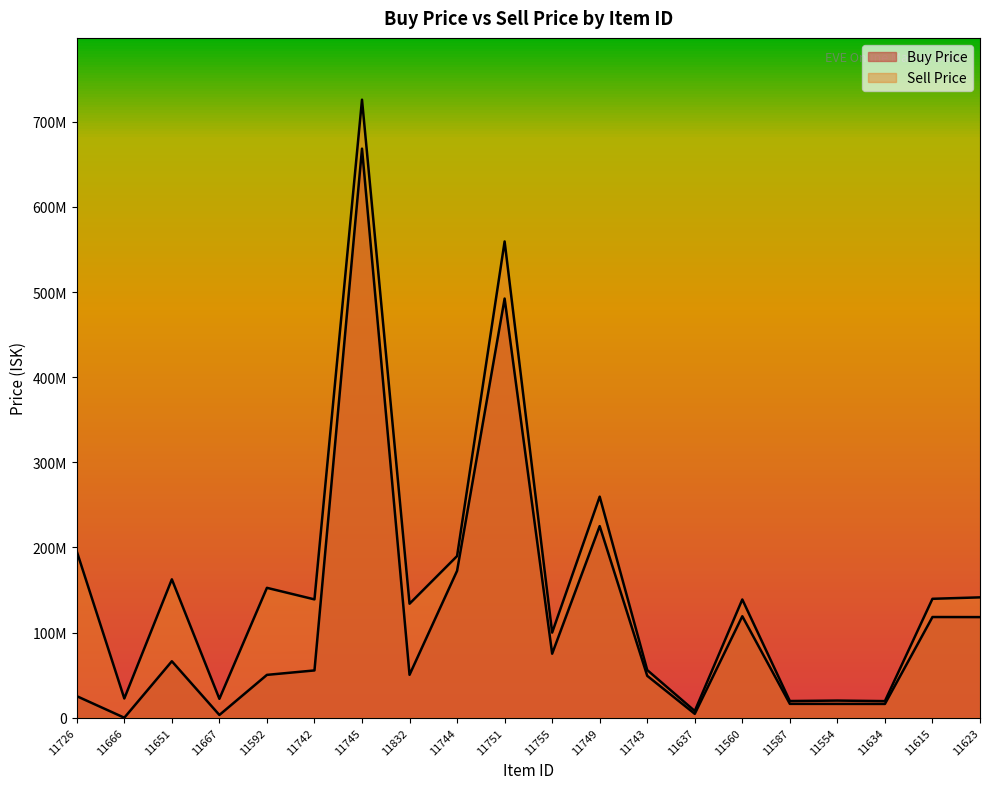

At which category does Buy Price reach its first local valley?

11666